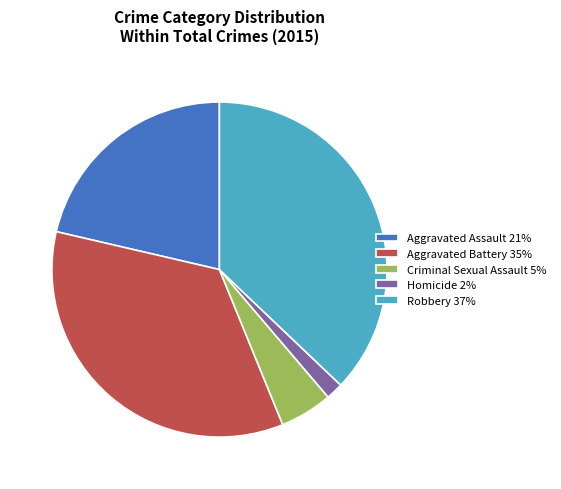

True or false: Robbery accounts for 37% of the total.

True